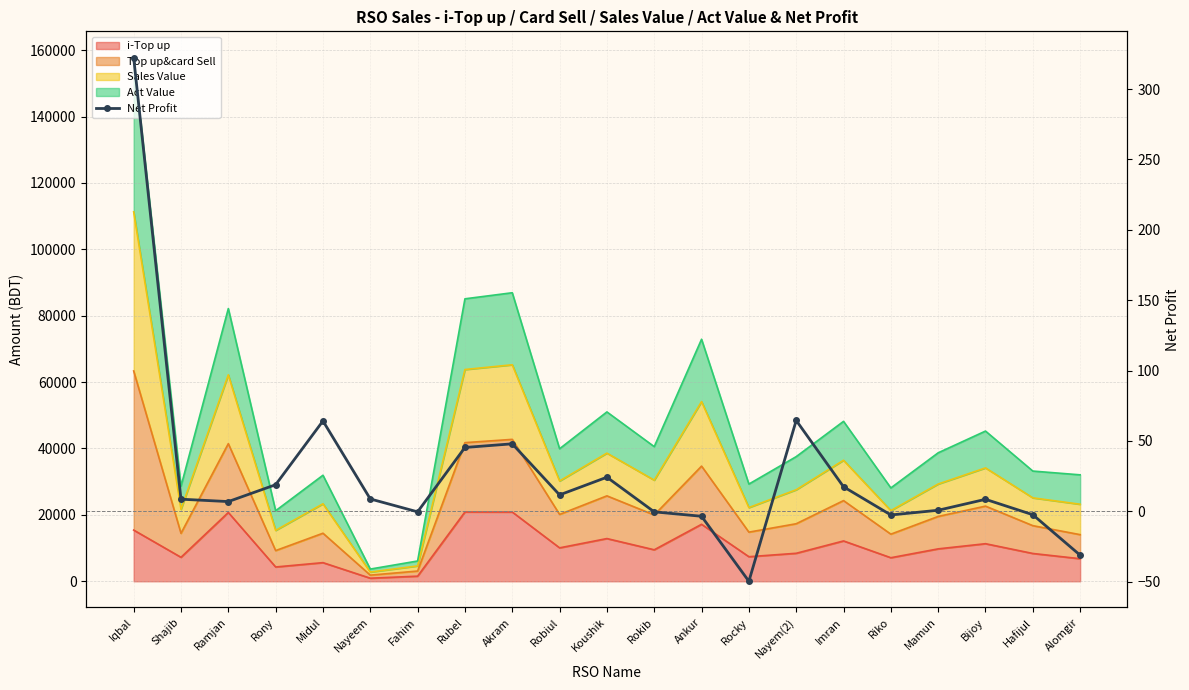

What is the label of the 5th point from the right?

Riko